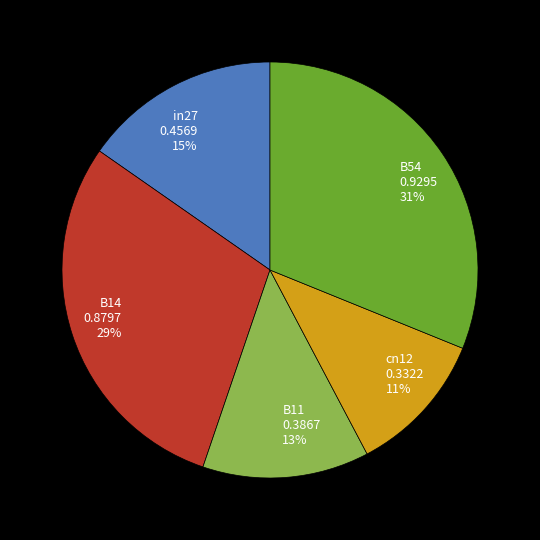

To the nearest percent, what is the combined percentage of B11 and B14?

42%